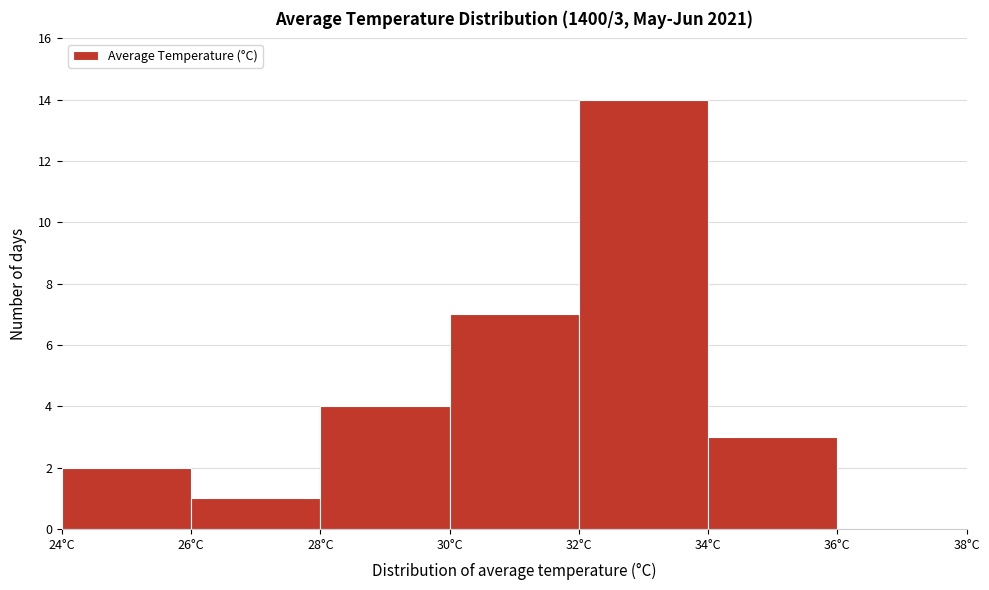

Which range on the x-axis has the tallest bar?

32 to 34